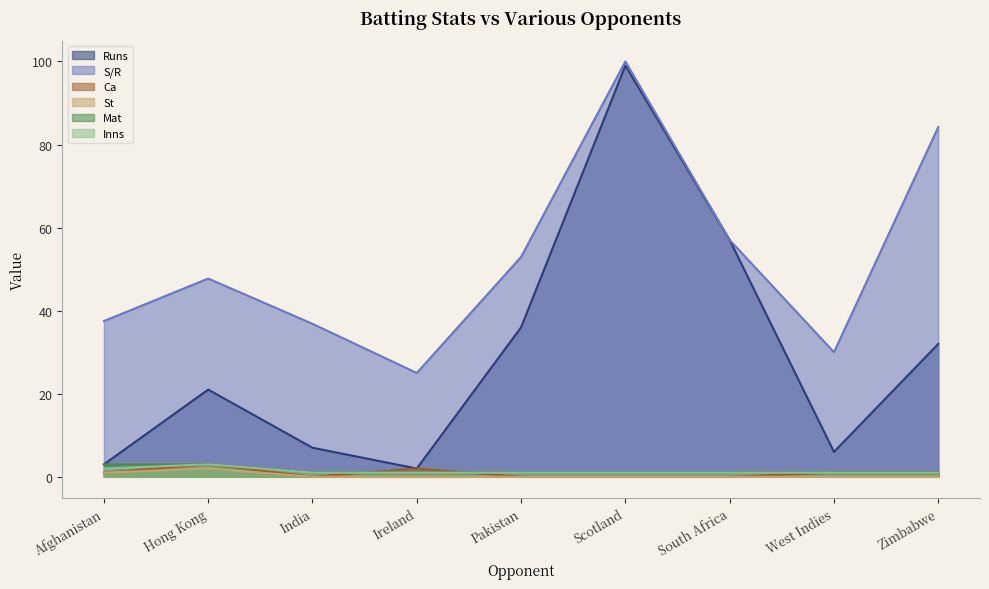

List the labels in order of S/R value, smallest first.

Ireland, West Indies, India, Afghanistan, Hong Kong, Pakistan, South Africa, Zimbabwe, Scotland